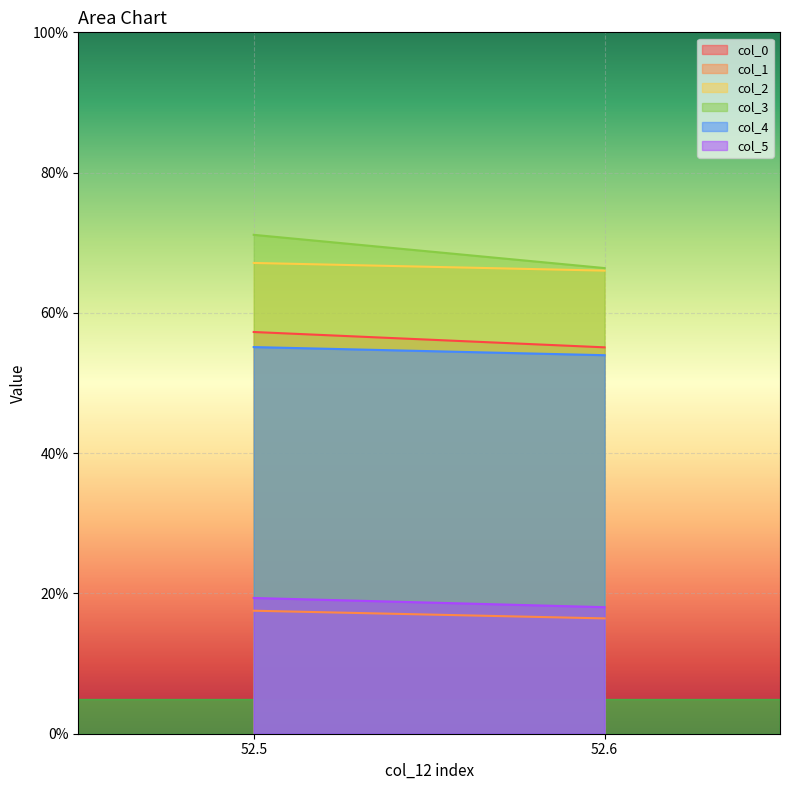

At which label is col_1 closest to 16?

52.6